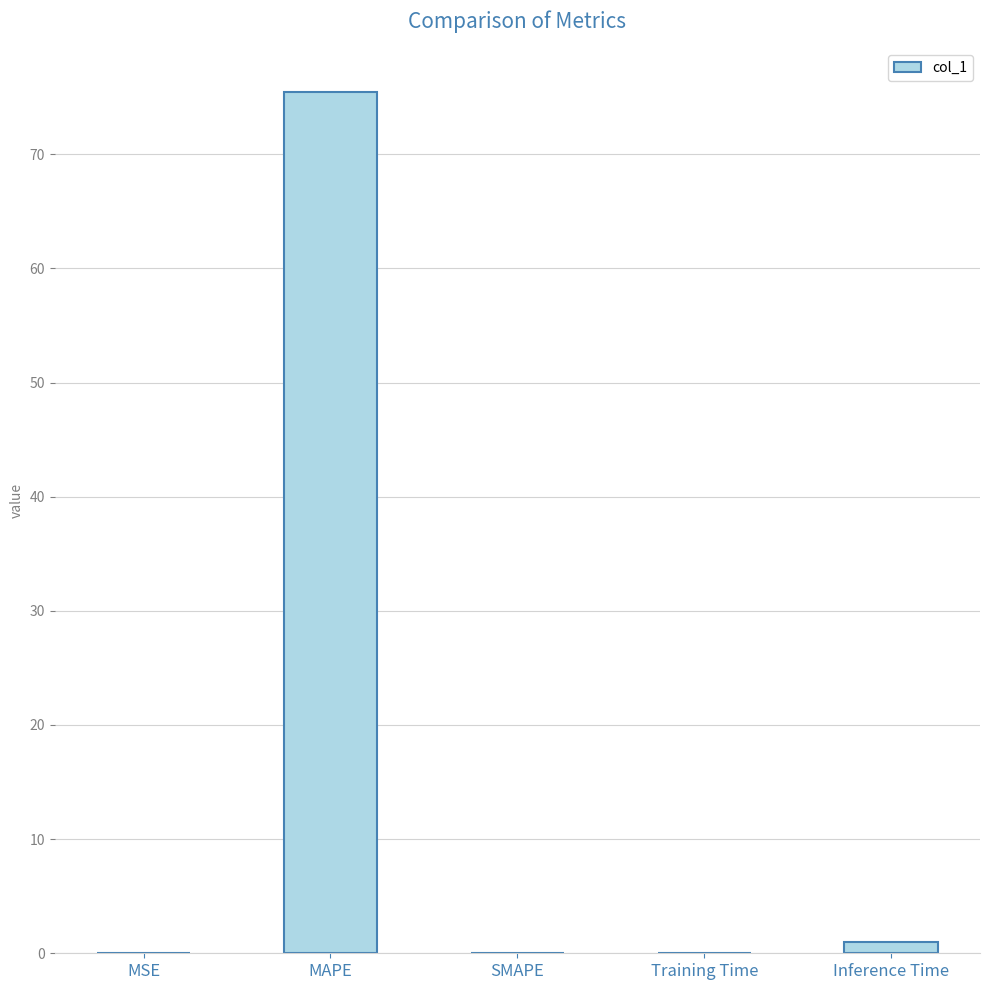

What is the maximum value shown in the chart?

75.5